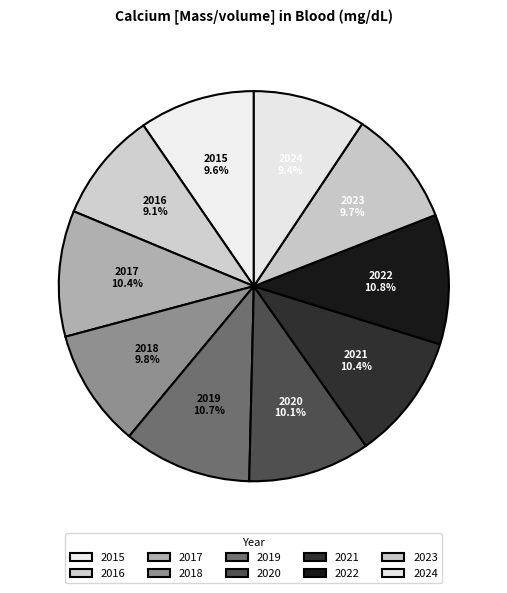

Is the sum of 2023 and 2022 greater than half?

No